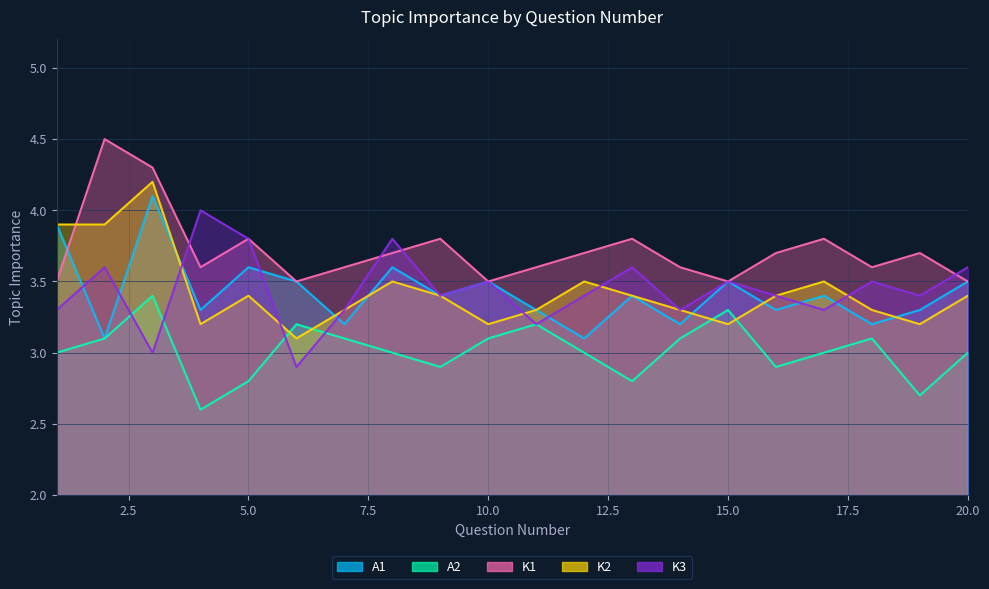

What are all the series names shown in the legend?

A1, A2, K1, K2, K3